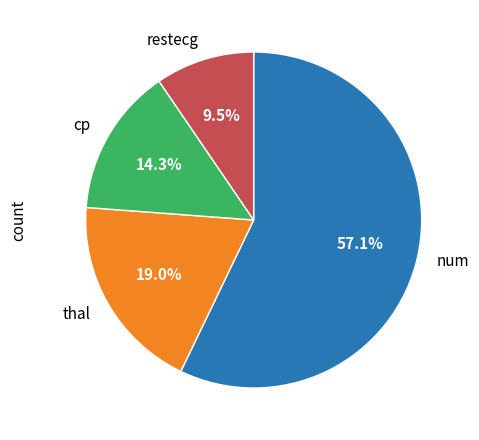

Between cp and num, which is larger?

num